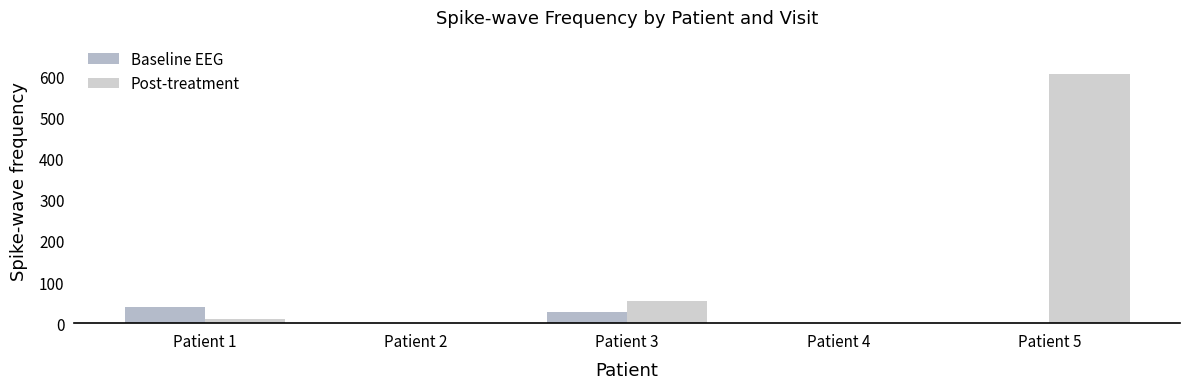

Rank the series by their maximum value, from lowest to highest.

Baseline EEG, Post-treatment